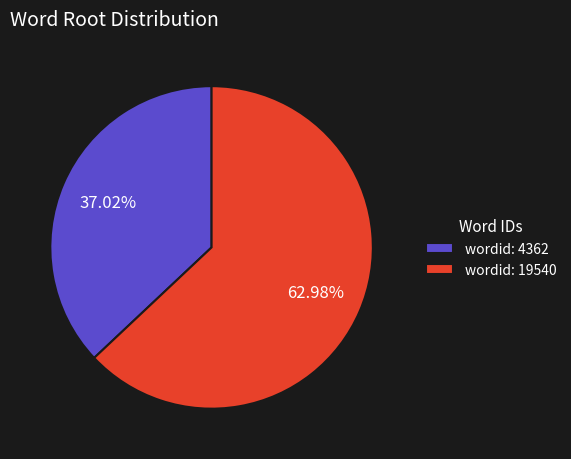

Is the sum of wordid: 4362 and wordid: 19540 greater than half?

Yes